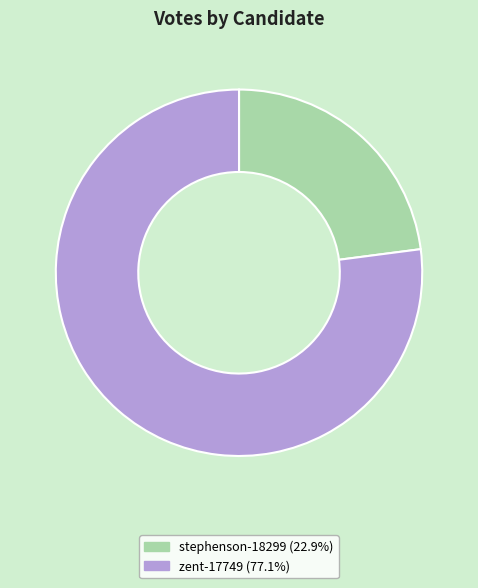

Is the sum of zent-17749 (77.1%) and stephenson-18299 (22.9%) greater than half?

Yes